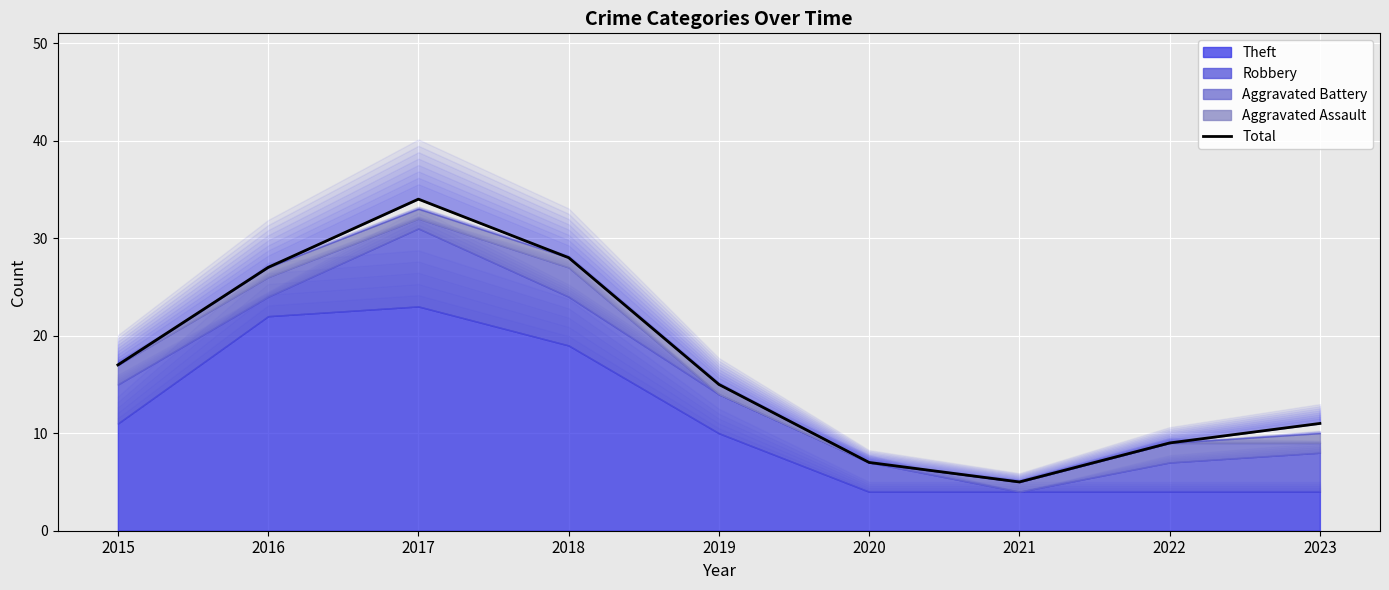

How many interior local peaks (higher than both neighbors) does the data have?

1